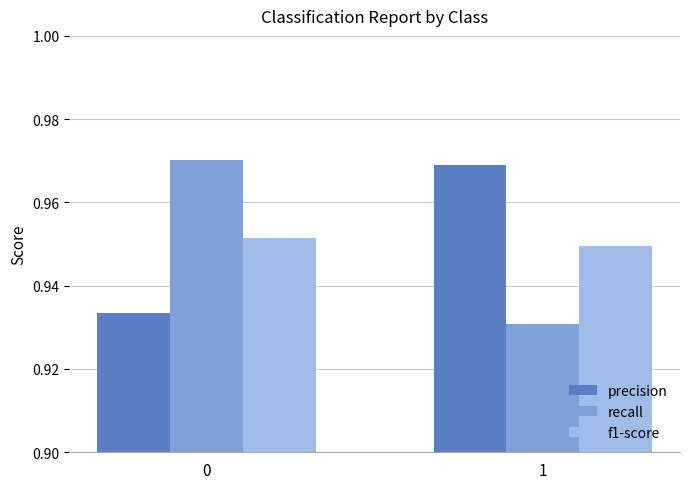

Is the value of f1-score at 0 greater than the value of recall at 1?

Yes